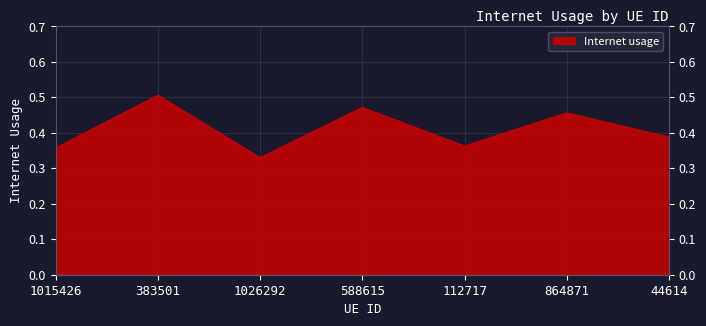

What is the sum of the values at 864871 and 44614?

0.8